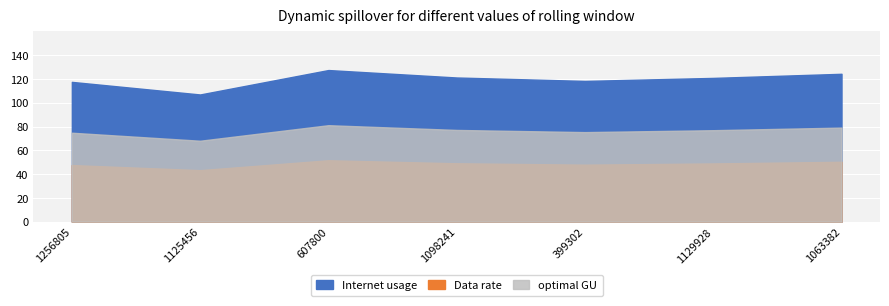

At which label does Internet usage first exceed 120?

607800